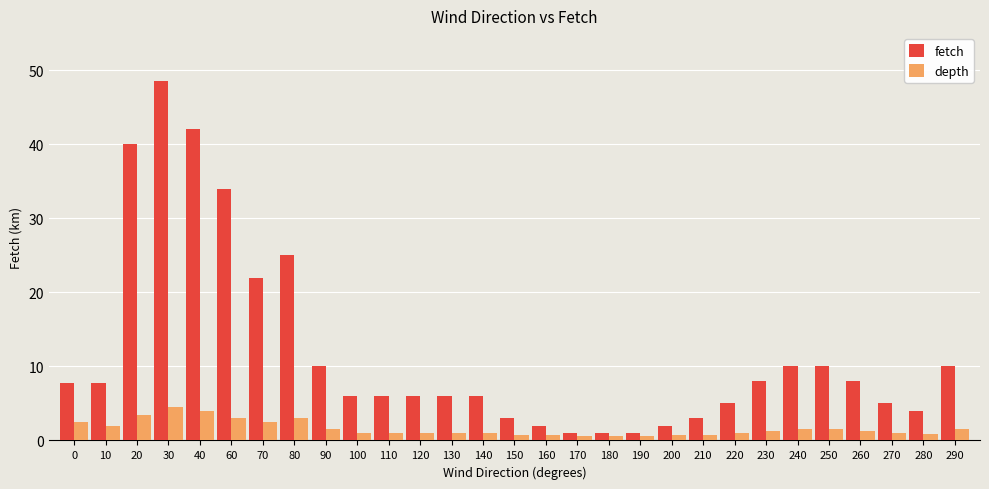

Count the number of categories in the chart.

29